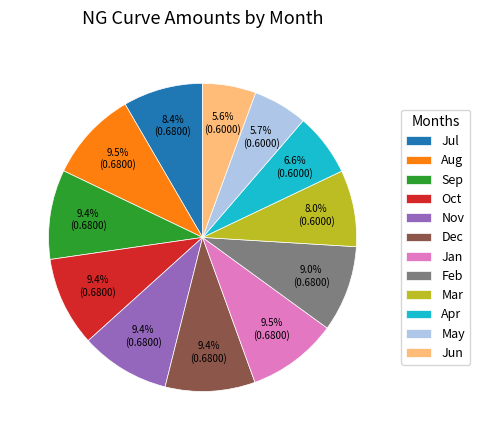

What percentage is NOT represented by Aug?

90.5%